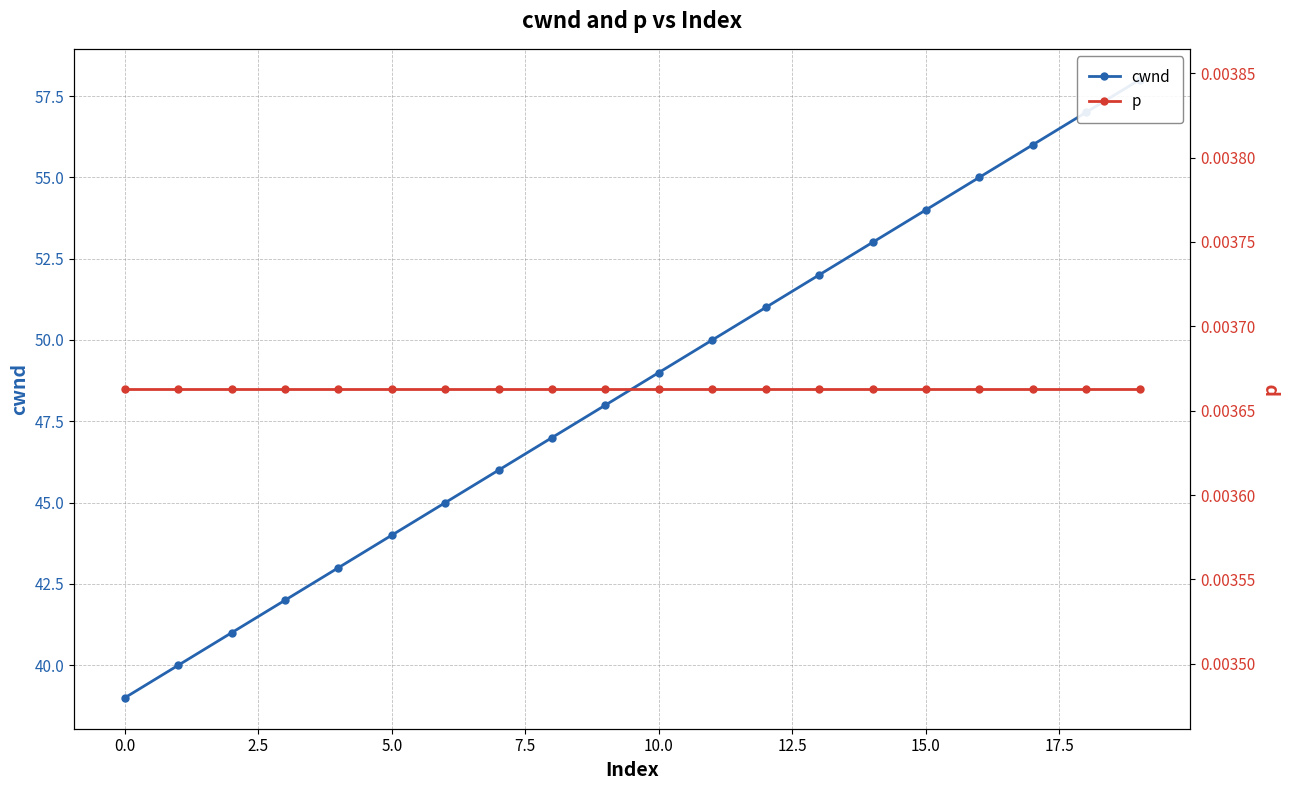

Reading left to right, list all the values displayed in this chart.

cwnd: 39.0	40.0	41.0	42.0	43.0	44.0	45.0	46.0	47.0	48.0	49.0	50.0	51.0	52.0	53.0	54.0	55.0	56.0	57.0	58.0
p: 0.0	0.0	0.0	0.0	0.0	0.0	0.0	0.0	0.0	0.0	0.0	0.0	0.0	0.0	0.0	0.0	0.0	0.0	0.0	0.0